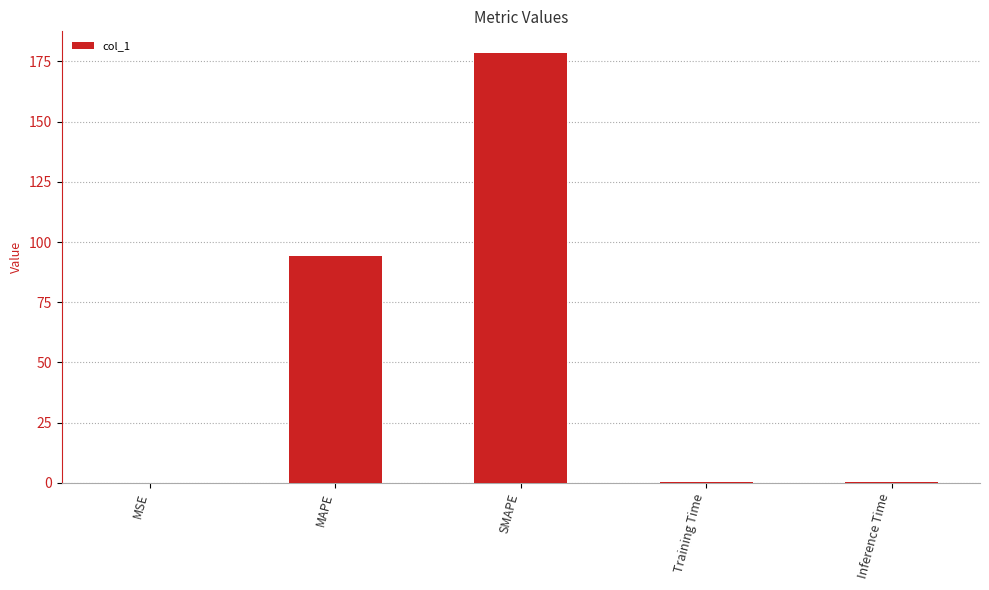

The chart shows a value of 147.2 at MAPE. True or false?

False